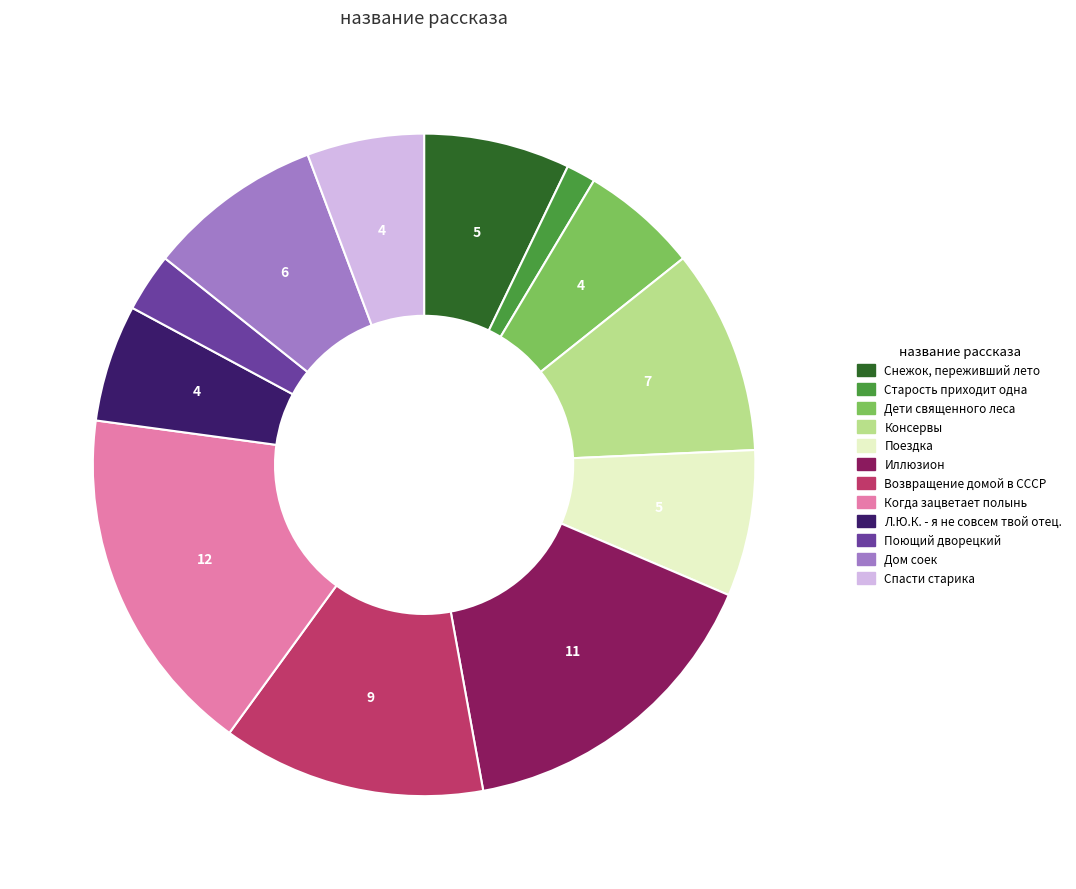

Does any single category account for the majority?

No